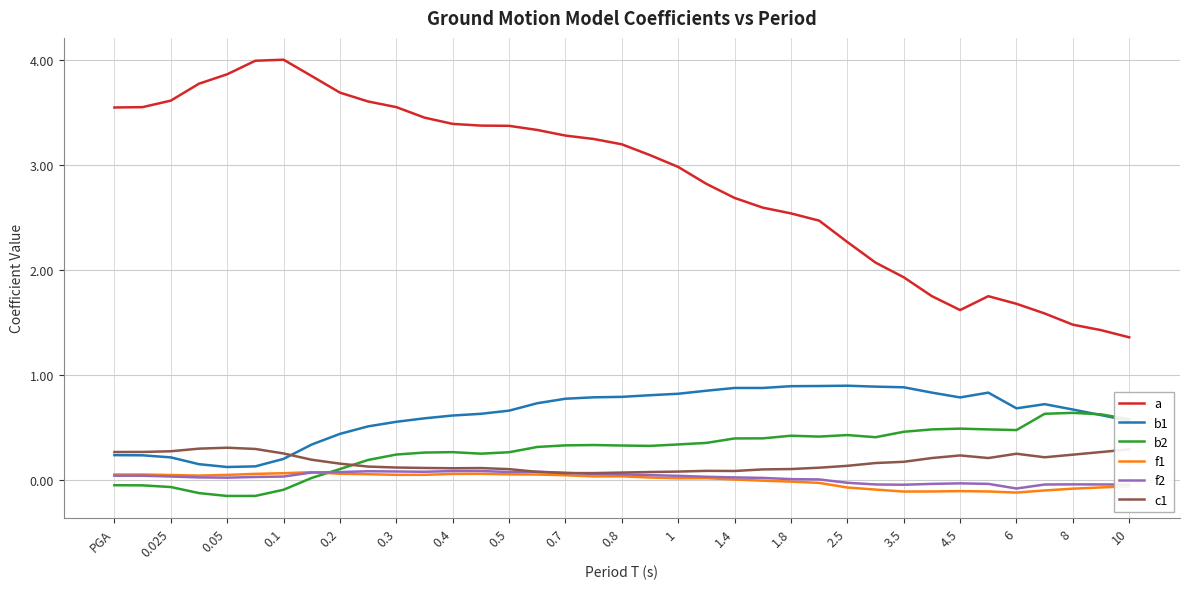

True or false: b1 and a intersect in this chart.

False